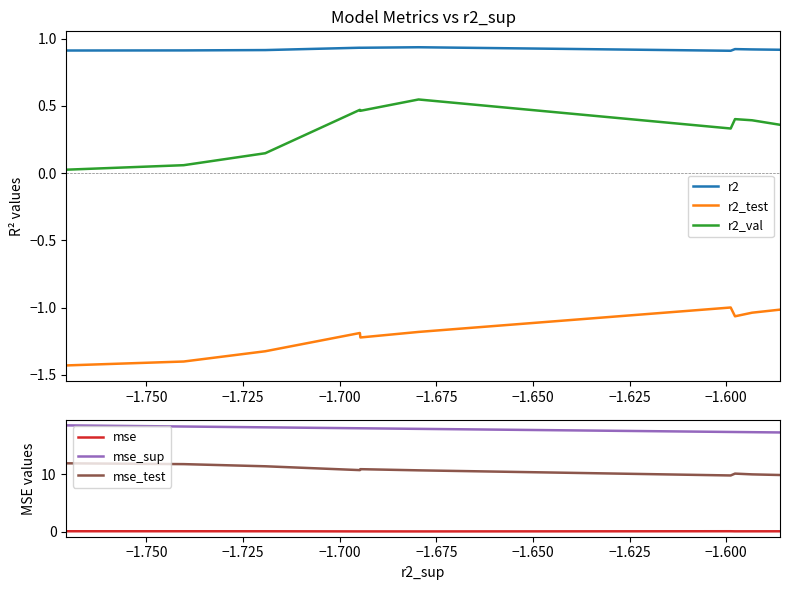

True or false: r2 and r2_val cross at least once.

False